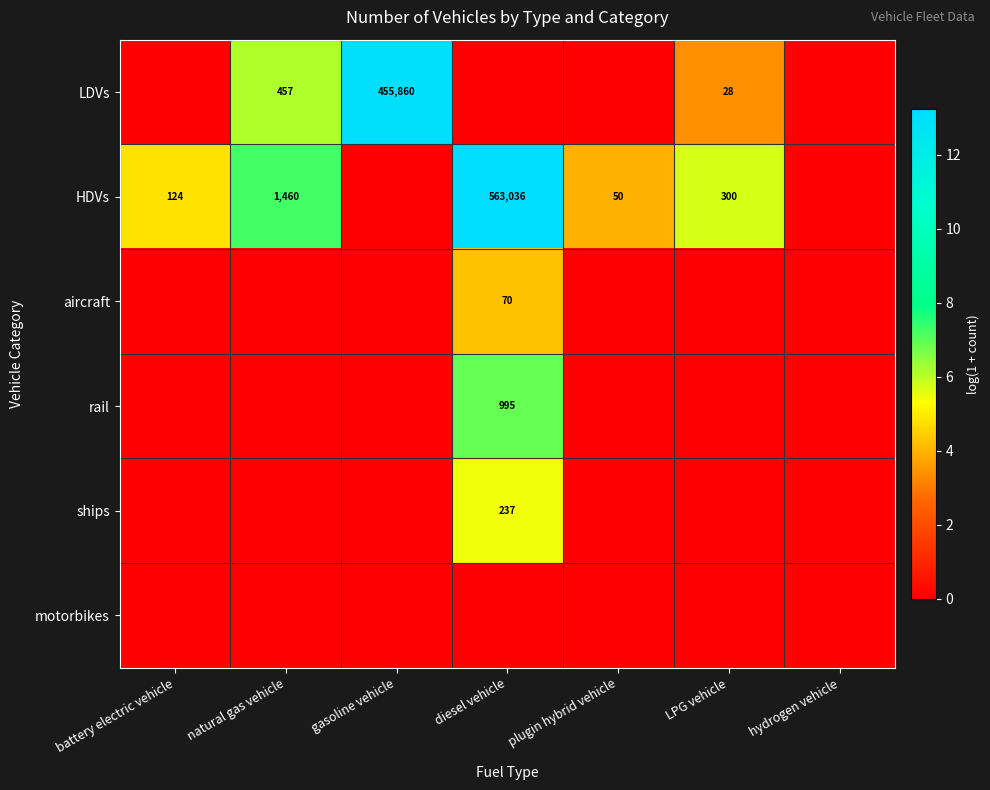

True or false: HDVs has a value of 832004 at diesel vehicle.

False